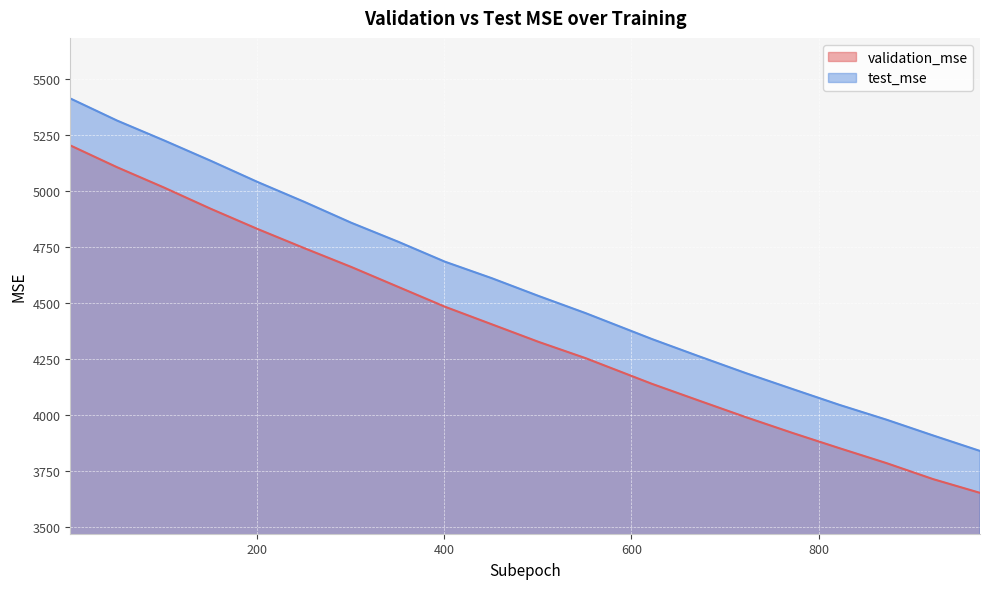

What is the total value across all series at 201?

9872.4